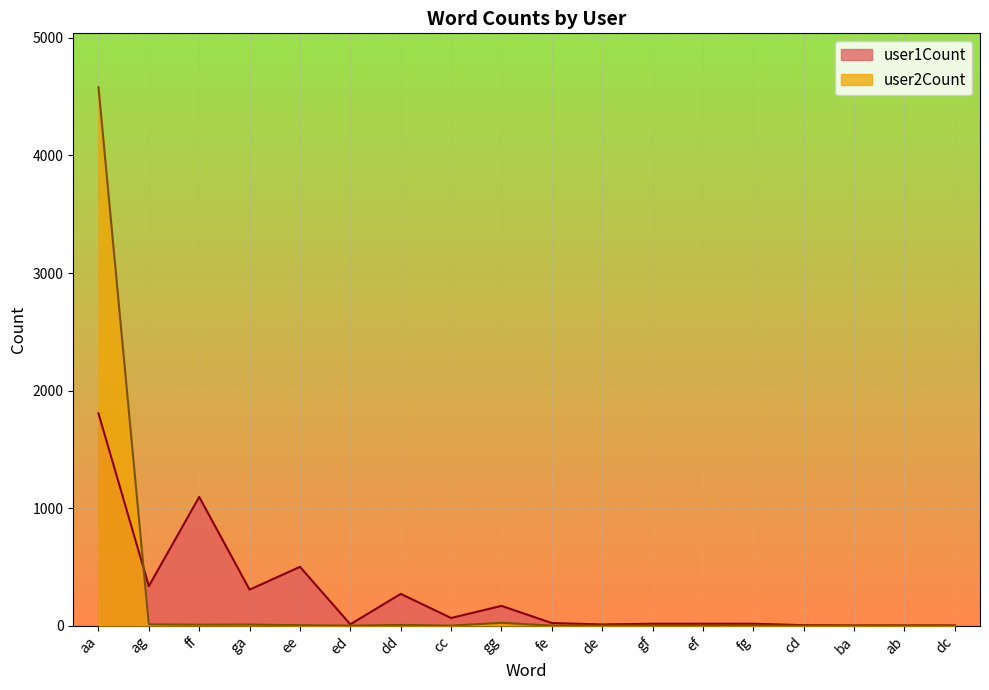

True or false: user2Count has more than 0 points higher than both neighbors.

True